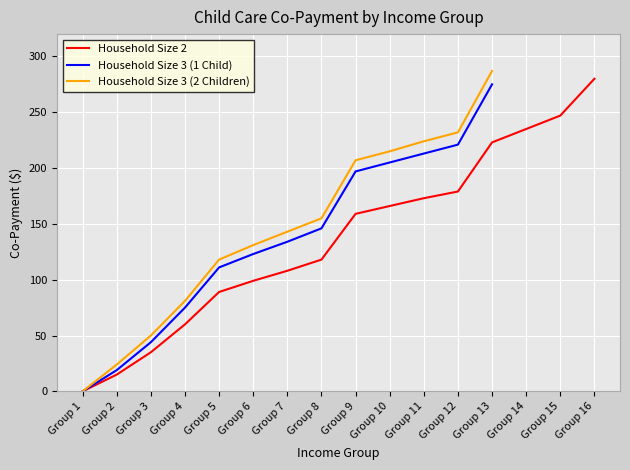

What is the difference between the maximum and minimum values in the Household Size 2 series?

280